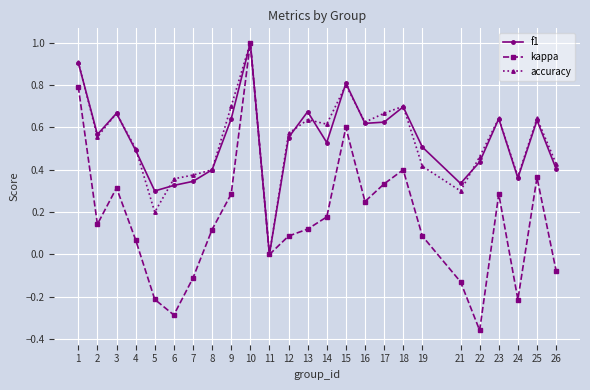

Which category has the highest value in the kappa series?

10